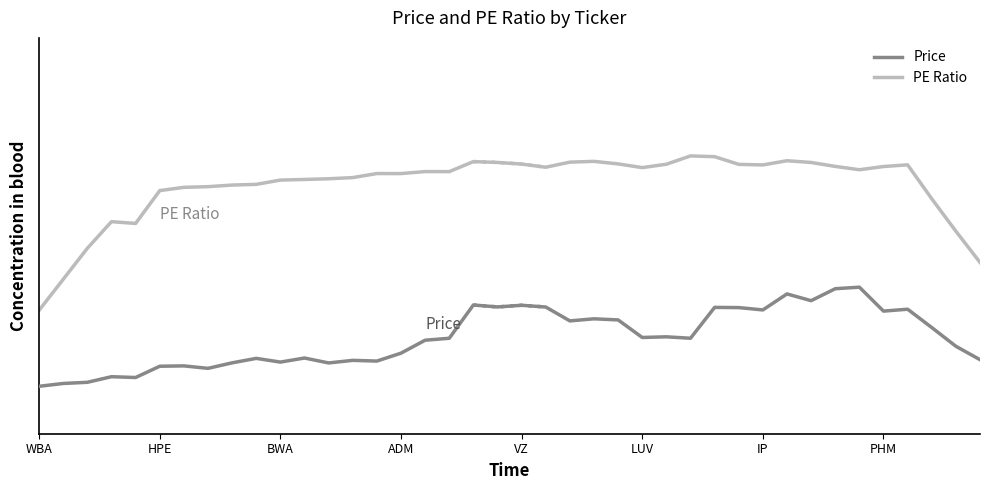

True or false: Price has more than 2 points higher than both neighbors.

True